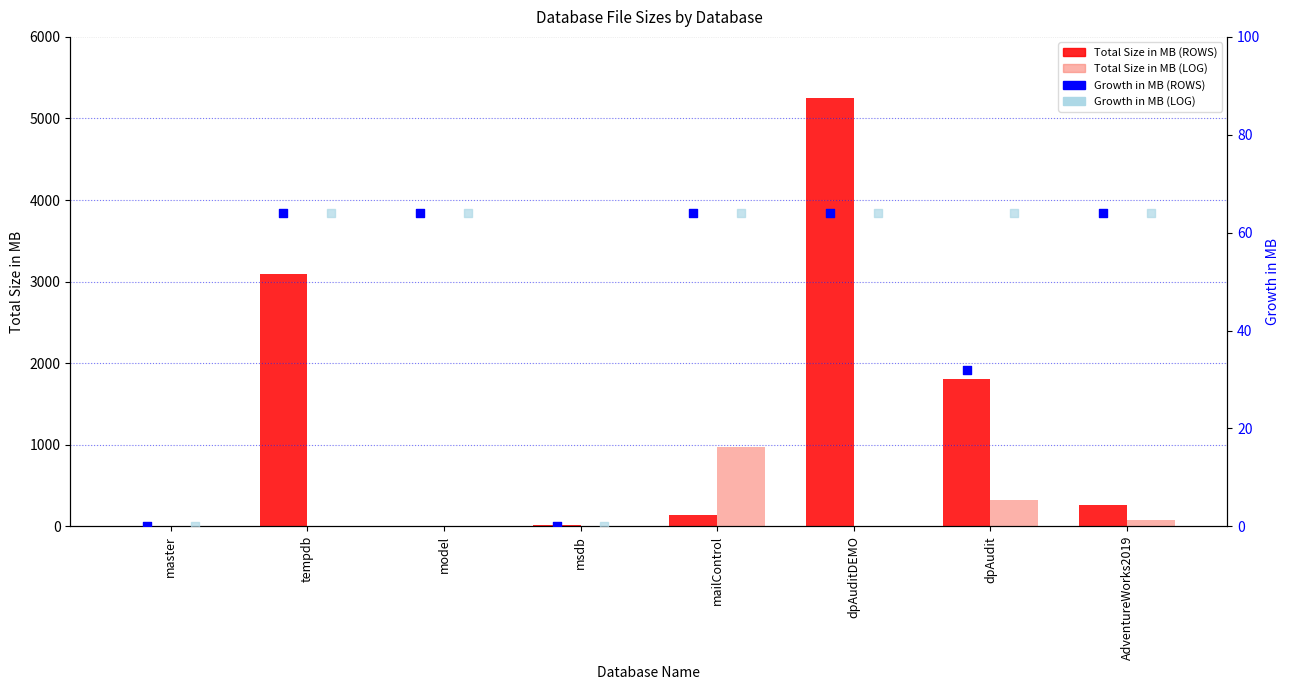

Which series has the largest Y range (max minus min)?

Total Size in MB (ROWS)